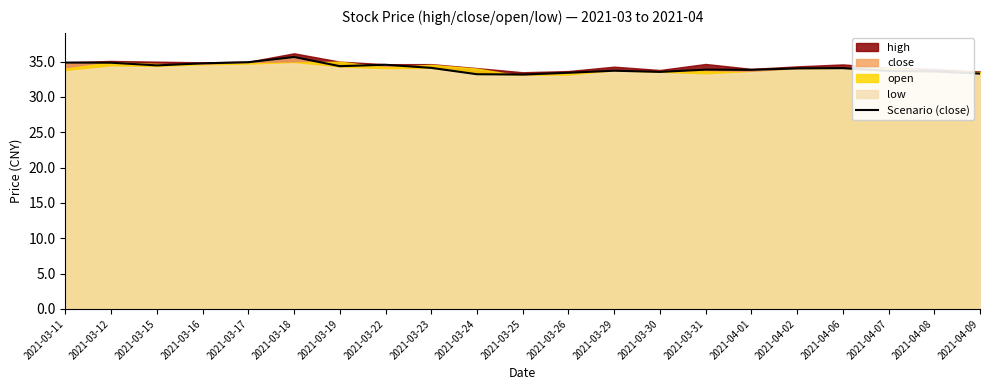

What is the change in value from 2021-03-12 to 2021-03-23?

-0.7